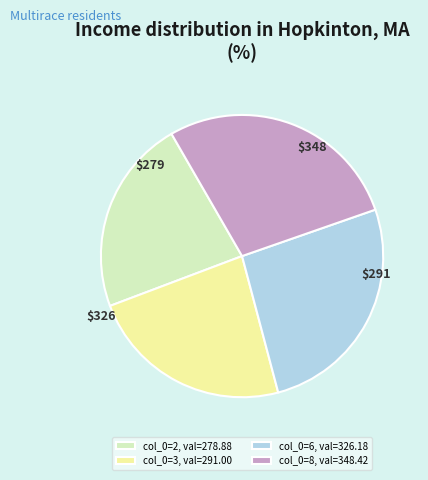

True or false: col_0=6, val=326.18 accounts for 32% of the total.

False